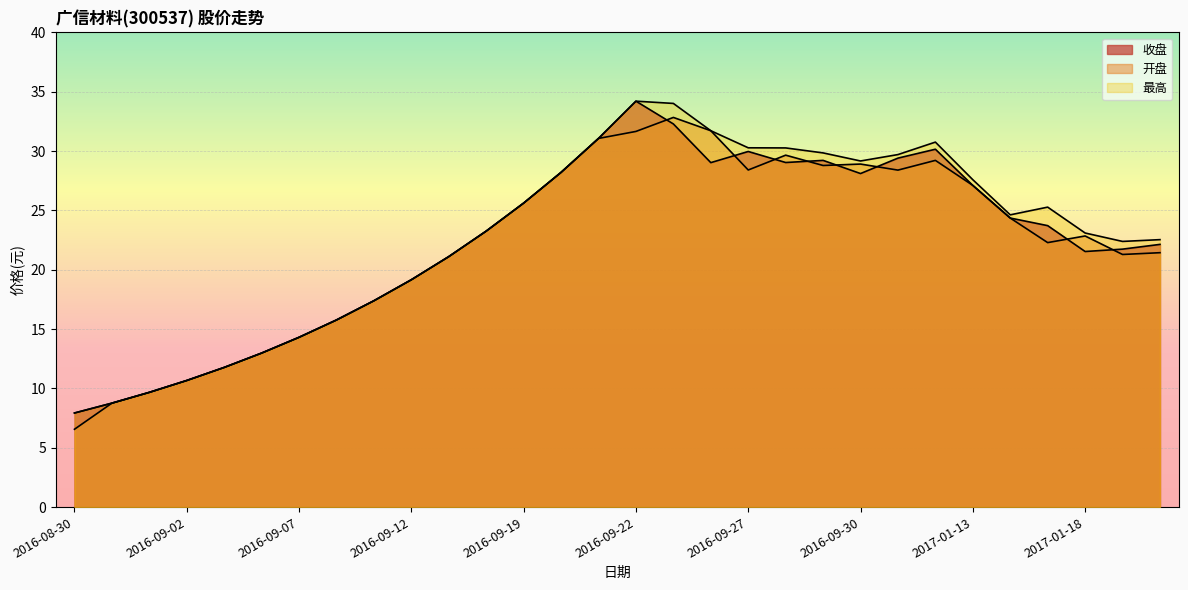

What is the average value of the 开盘 series?

22.2